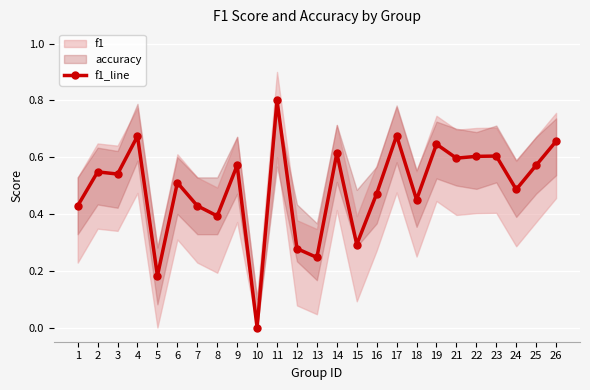

At which label is the value closest to 0?

10